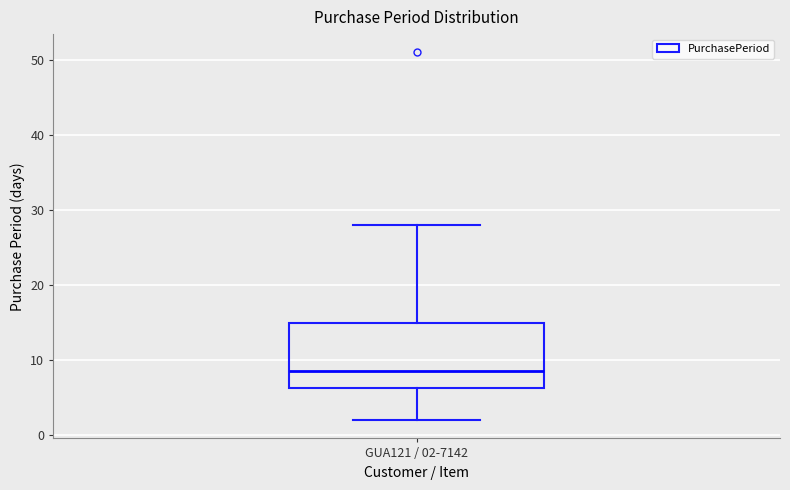

Transcribe this box plot: give where the median line is, the range the box spans, and where the two whiskers end, as read against the y-axis. The values are not printed on the chart, so give them approximately, as read against the axis.

median 9, box 6 to 15, whiskers 2 to 28